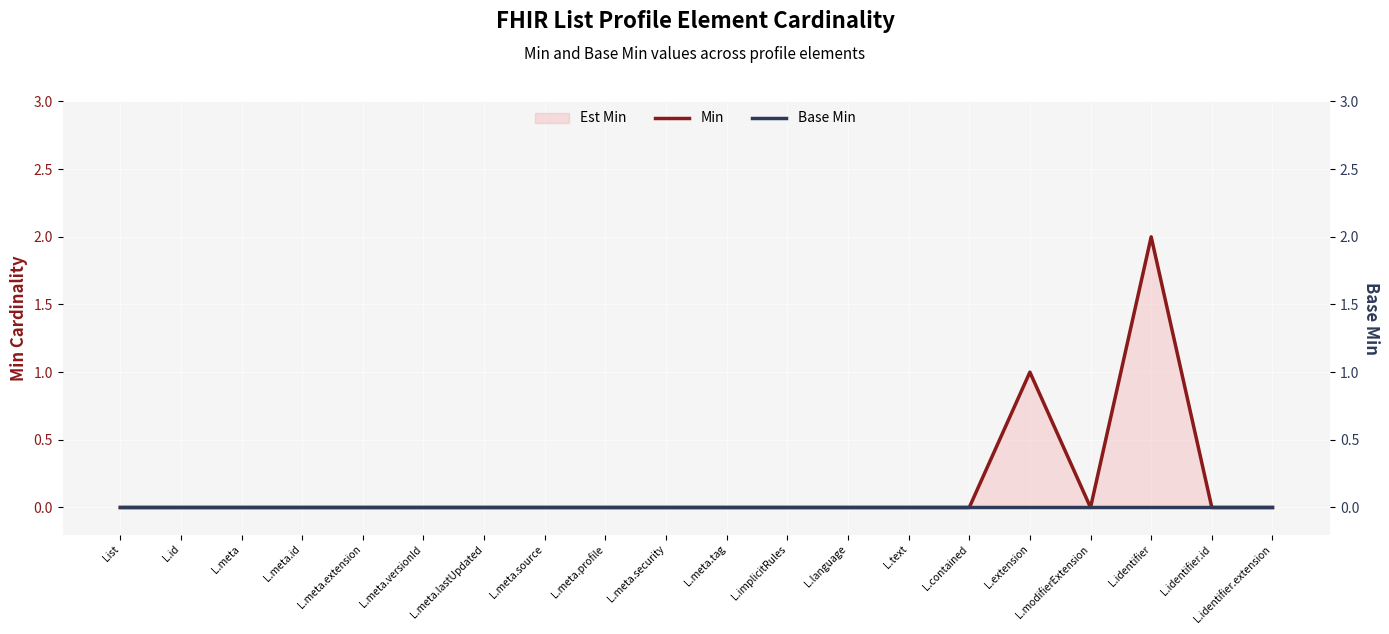

At which label does Min reach its peak?

L.identifier